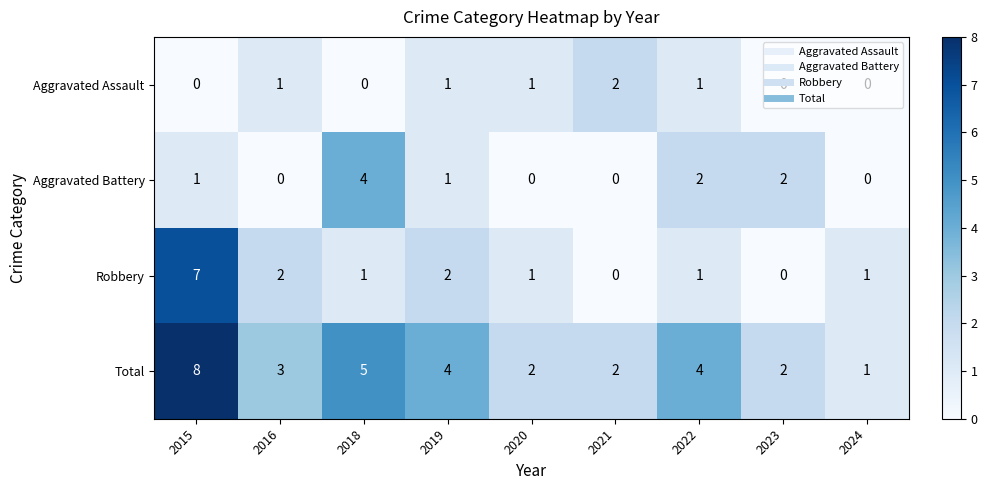

At which category is the sum across all series the highest?

2015